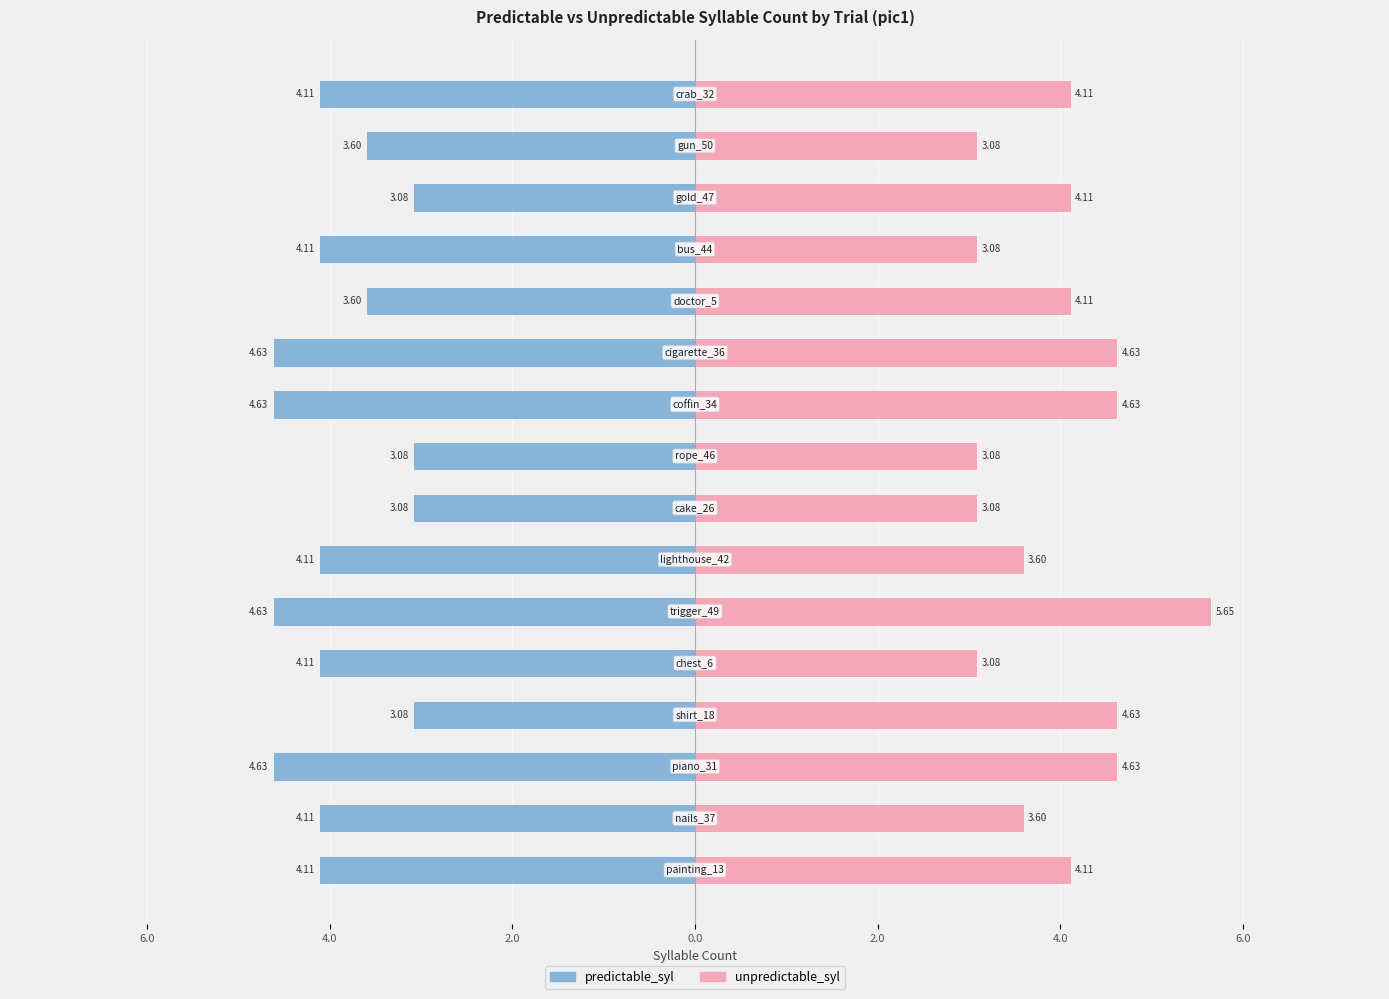

How many distinct data groups are displayed?

2